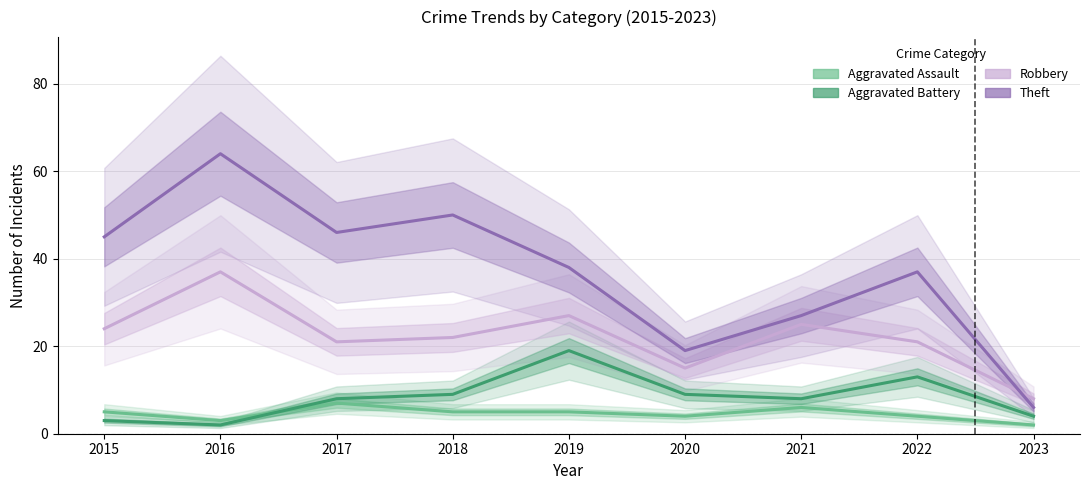

Which series ends up on top after the final intersection of Aggravated Battery and Aggravated Assault?

Aggravated Battery